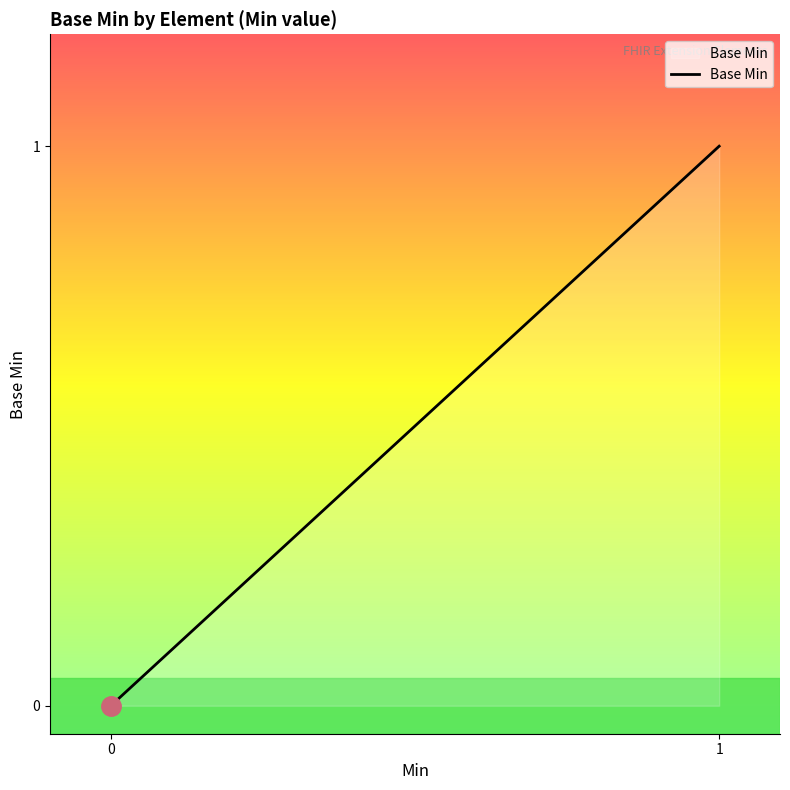

Is this an area chart (filled region under the line)?

Yes